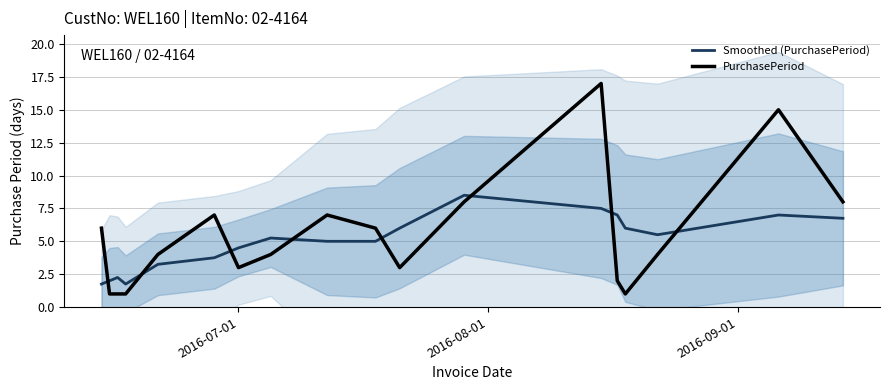

What is the lowest value of the PurchasePeriod series?

1.0